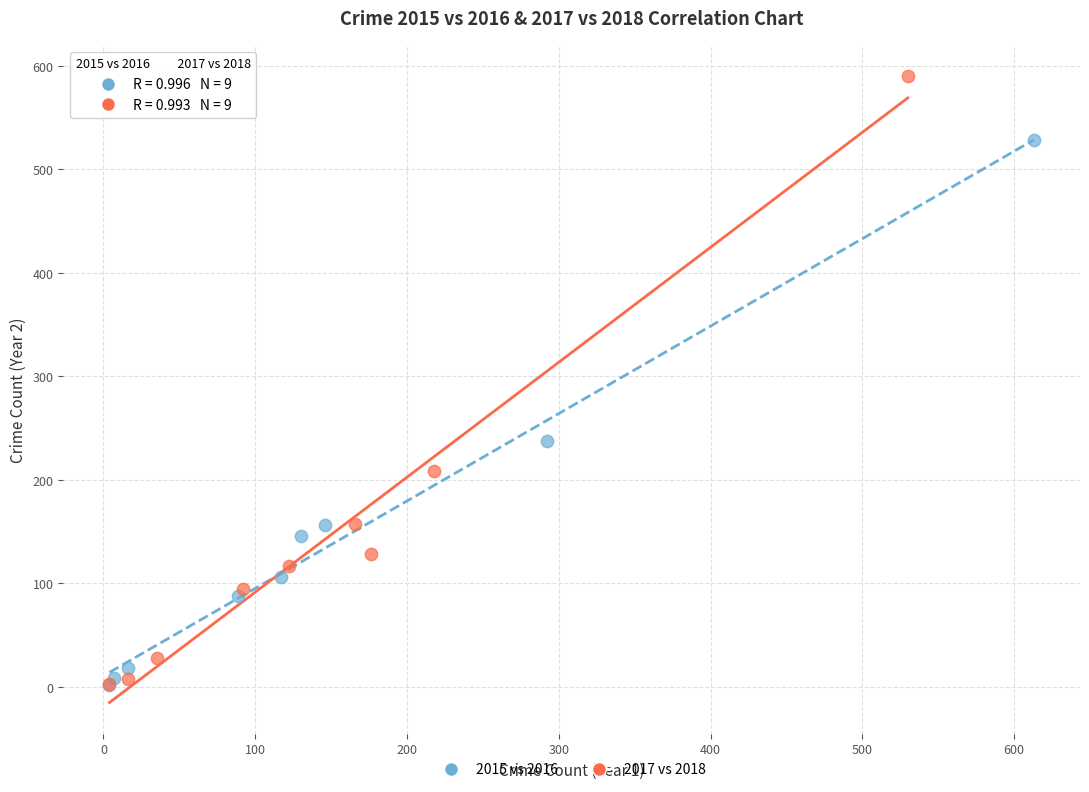

Which series contains the highest Y value?

2017 vs 2018